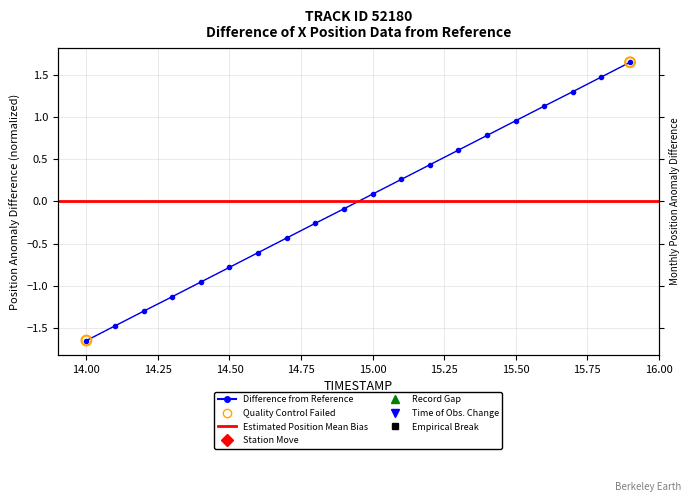

At how many categories does at least one series exceed 1?

4